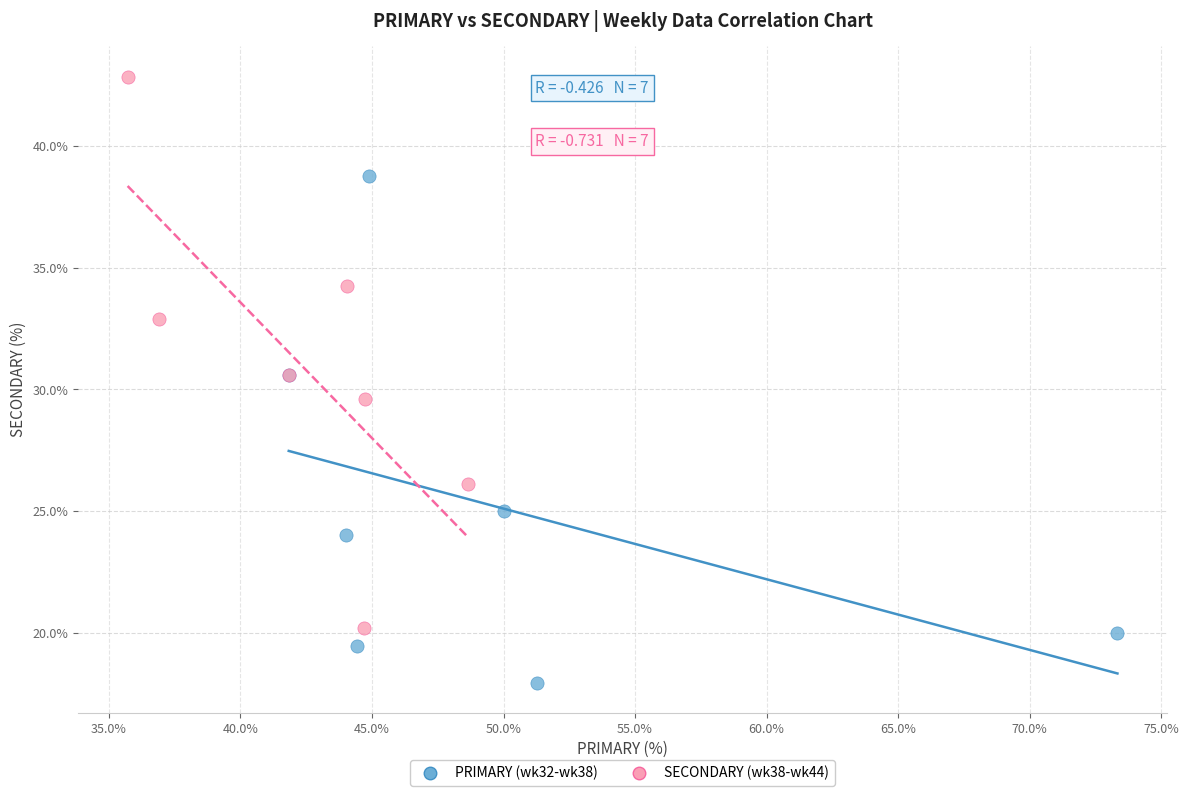

Which series reaches the minimum Y coordinate?

PRIMARY (wk32-wk38)